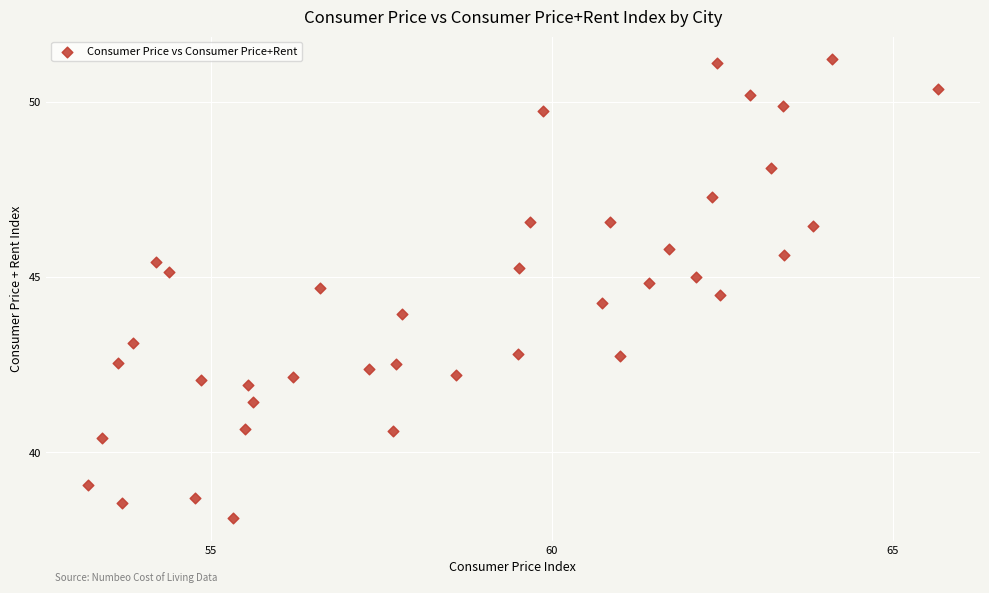

What is the range of X values (max minus min)?

12.5